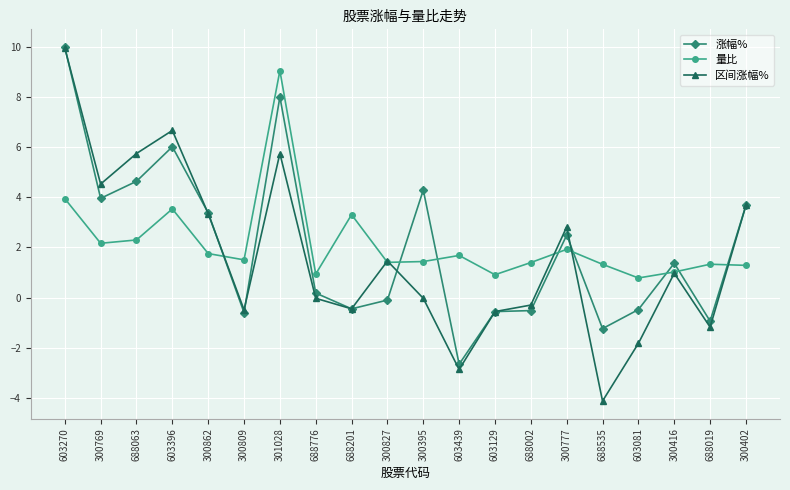

At which category is the sum across all series the highest?

603270